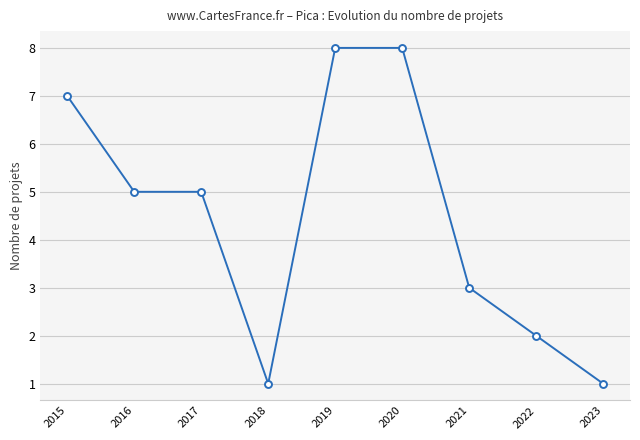

What is the sum of all values?

40